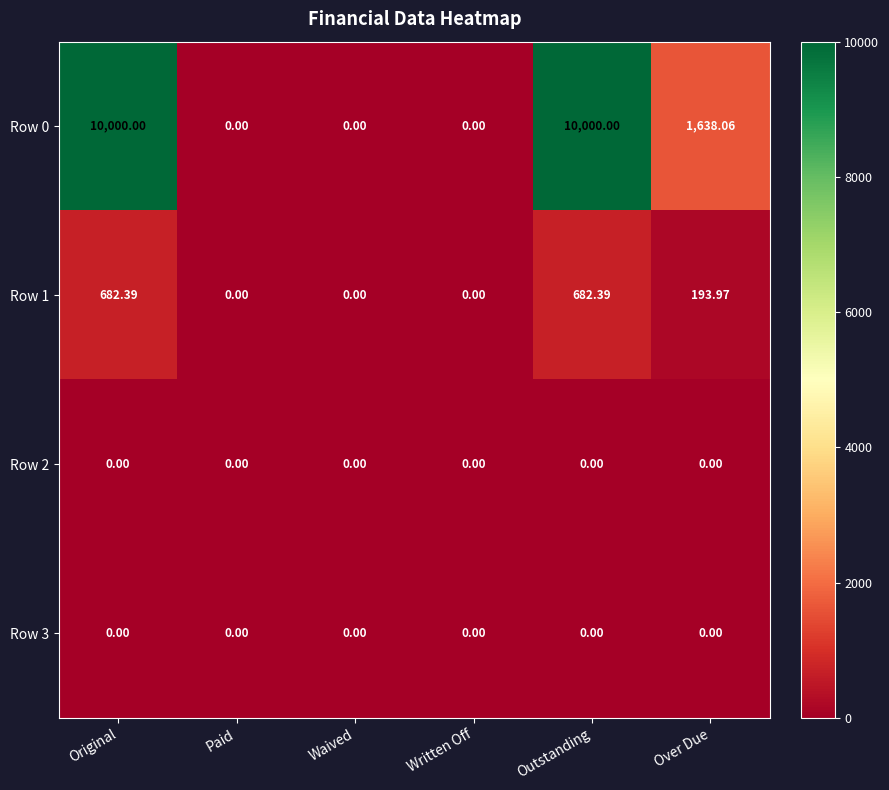

At which label is Row 1 closest to 341?

Over Due